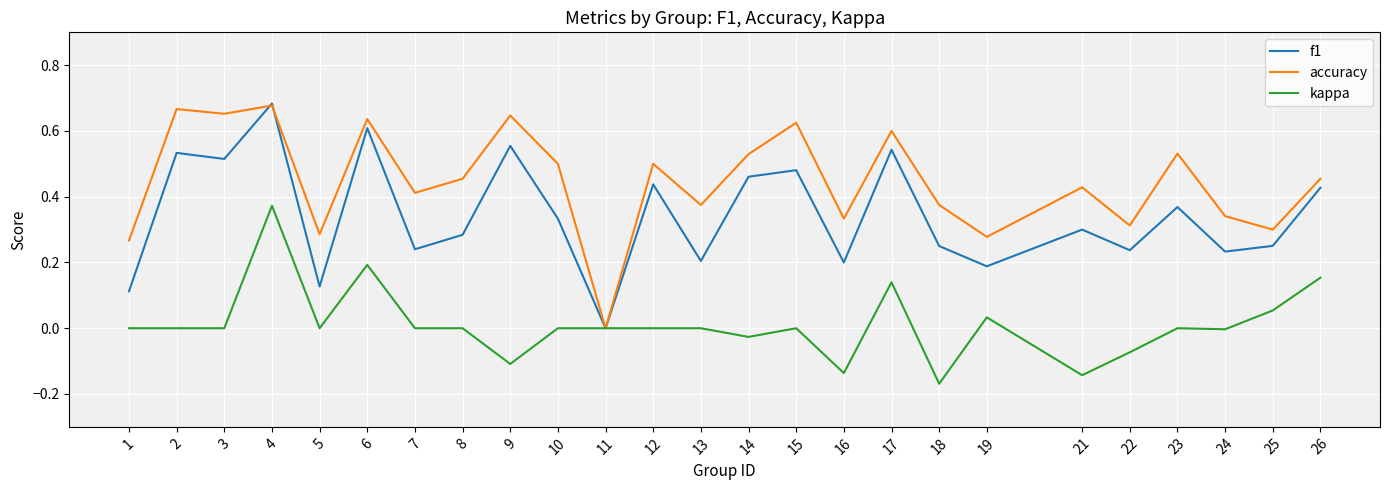

Does the chart have visible grid lines?

Yes